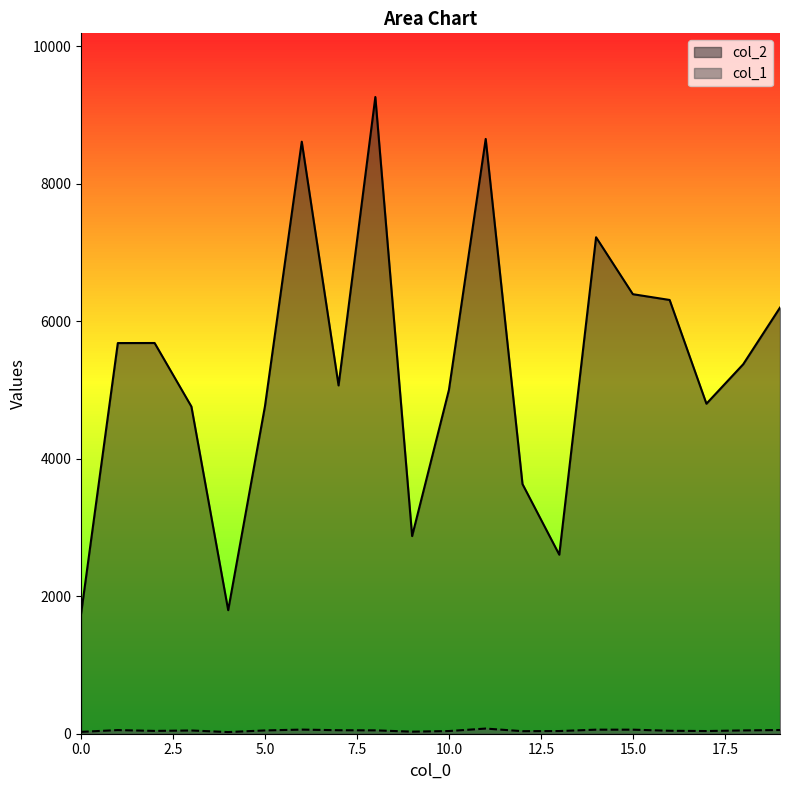

Reading left to right, what are all the values shown in this chart?

col_2: 1739	5682	5683	4759	1797	4764	8611	5066	9261	2875	5000	8651	3631	2604	7221	6393	6309	4800	5374	6198
col_1: 27	53	41	47	24	48	60	51	49	30	39	75	37	39	59	59	43	39	48	54